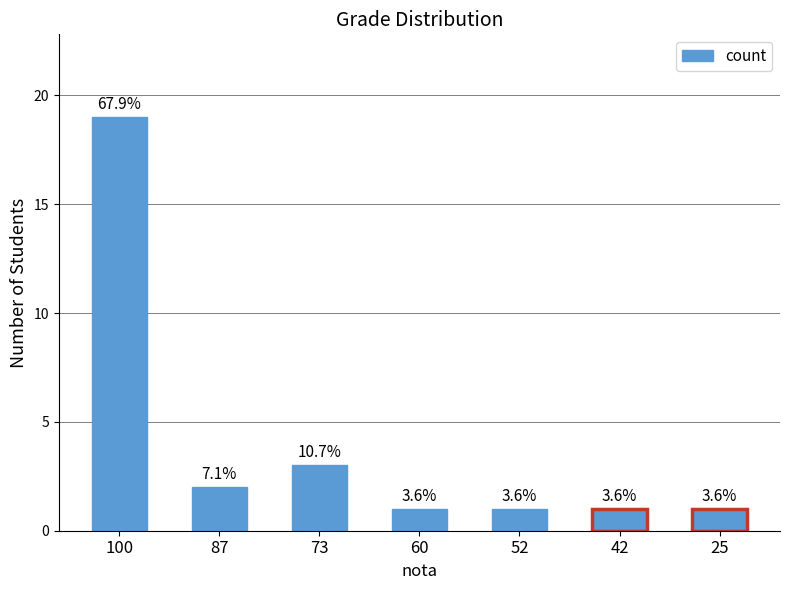

Are the bars horizontal?

No